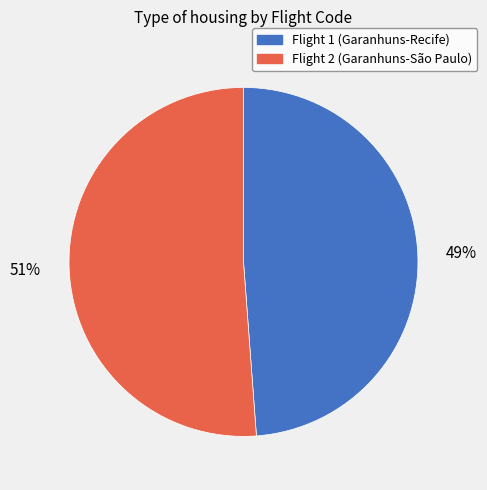

Do Flight 2 (Garanhuns-São Paulo) and Flight 1 (Garanhuns-Recife) together represent more than half of the pie?

Yes